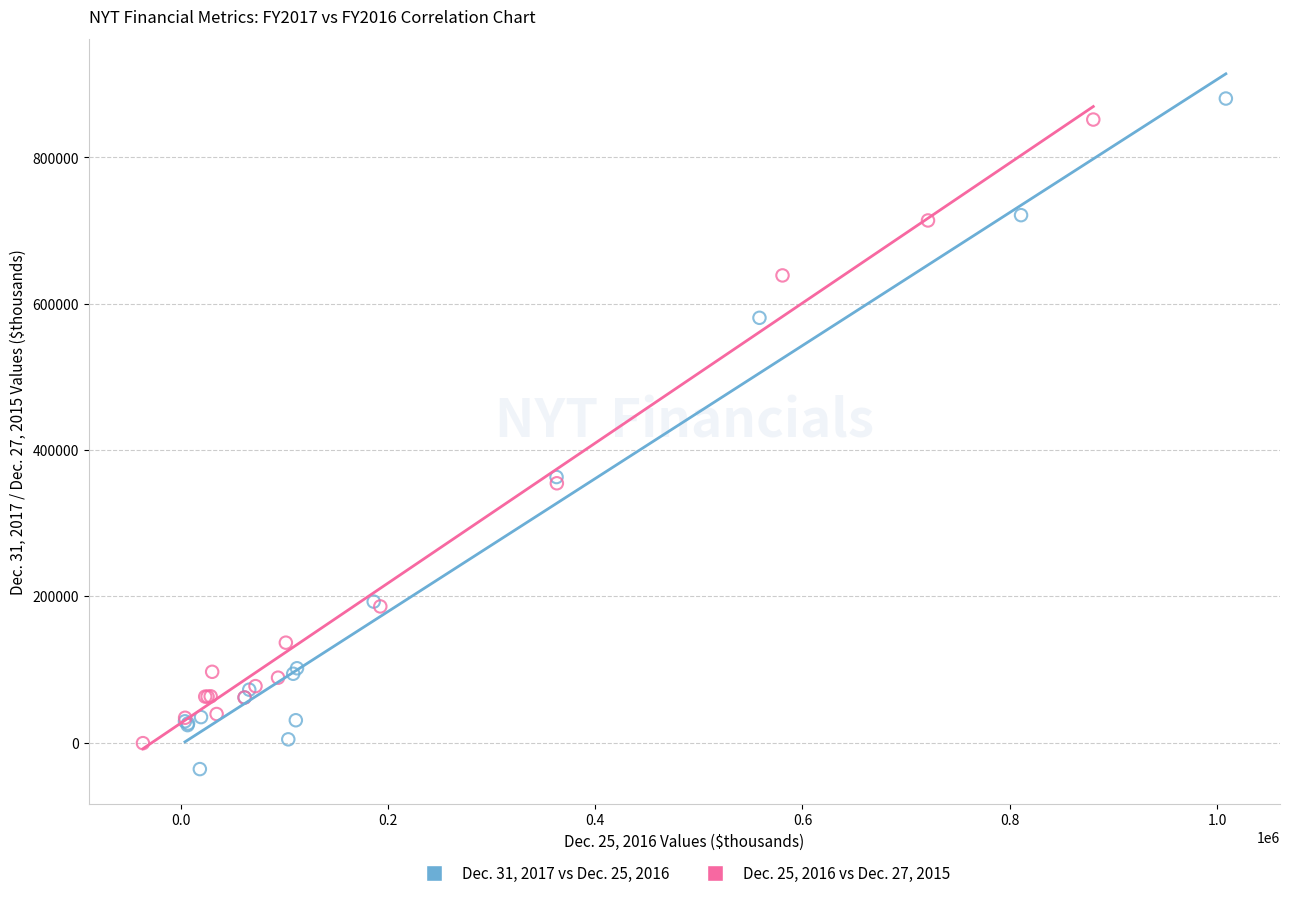

Which series contains the highest Y value?

Dec. 31, 2017 vs Dec. 25, 2016